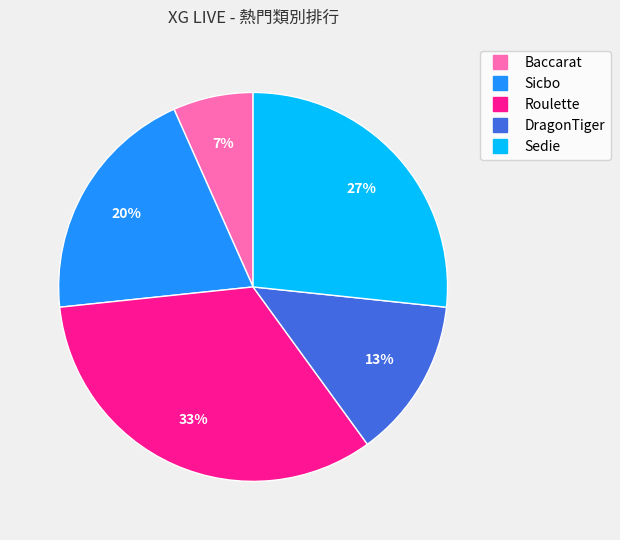

What percentage is the DragonTiger slice, to the nearest percent?

13%